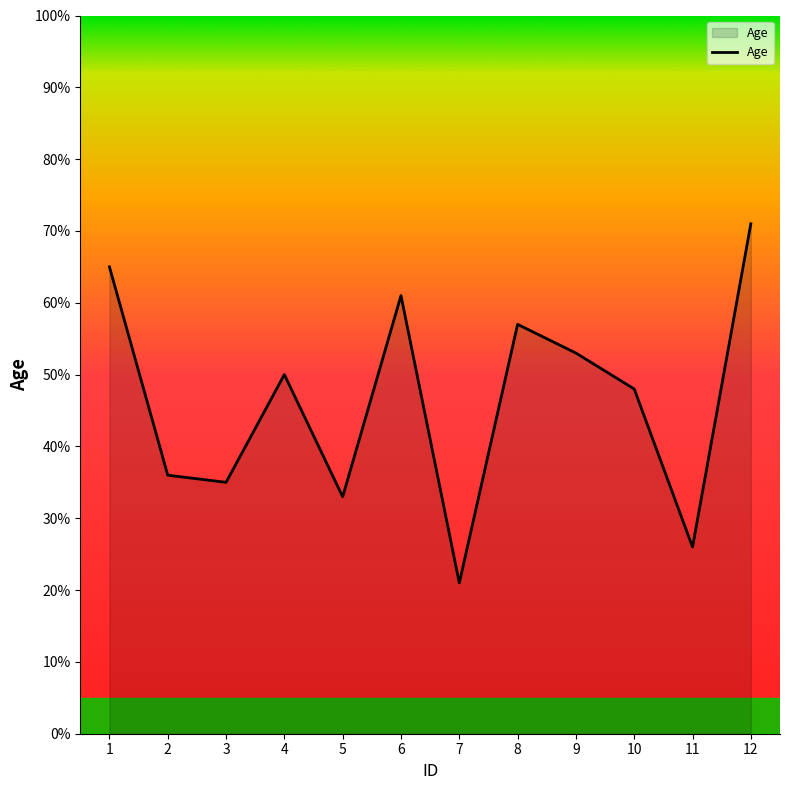

Is it true that the value at 3 is 61?

False